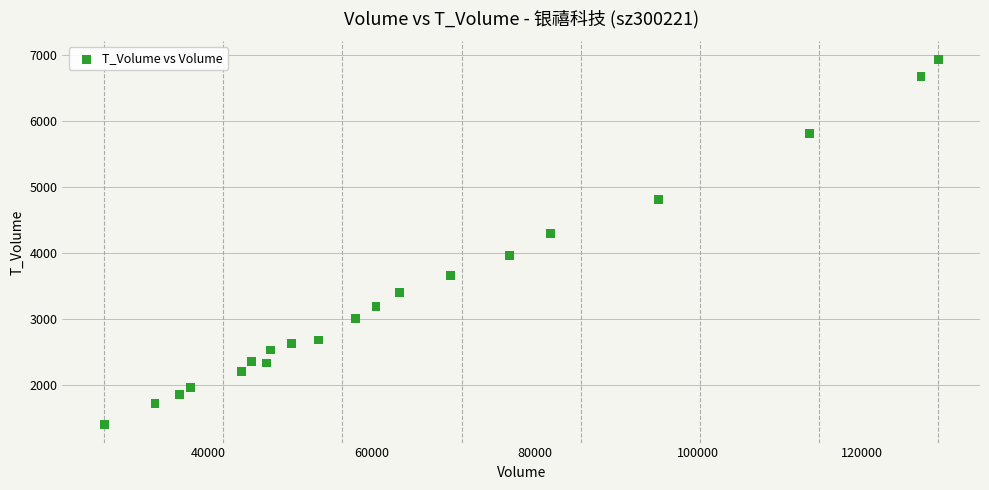

What is the range of X values (max minus min)?

102117